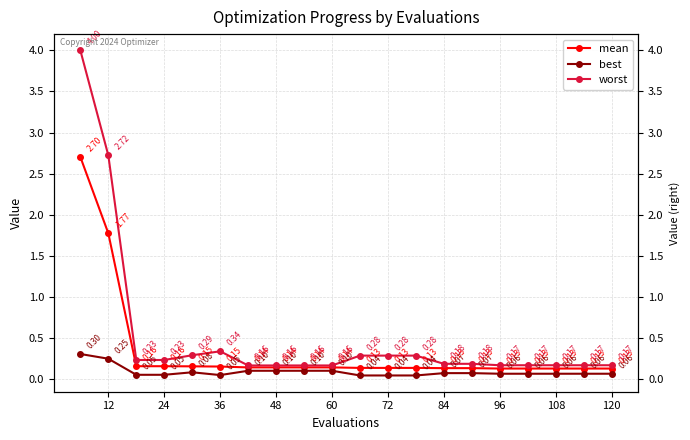

What is the difference between the highest and lowest values at 96?

0.1